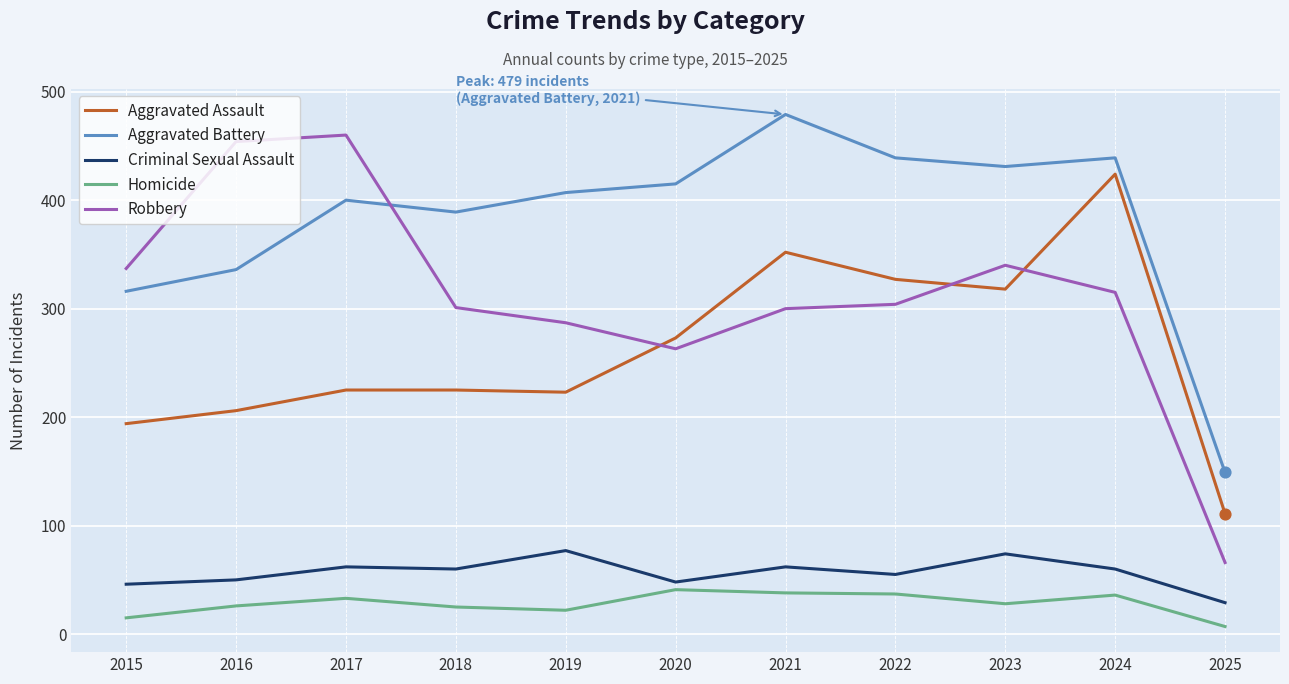

What are all the series names shown in the legend?

Aggravated Assault, Aggravated Battery, Criminal Sexual Assault, Homicide, Robbery